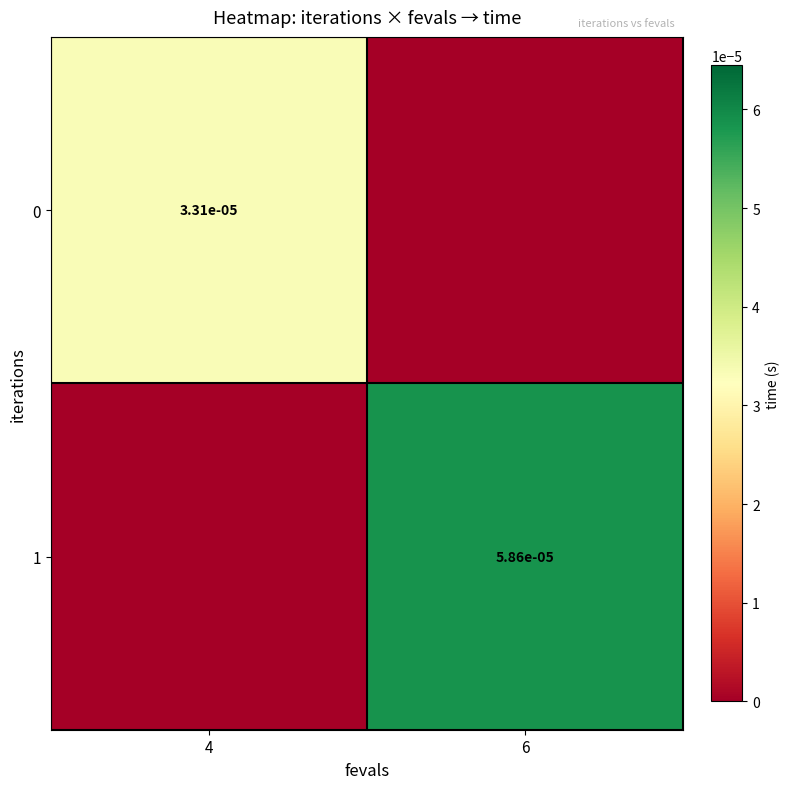

The 0 series shows 0.0 at 4. True or false?

True